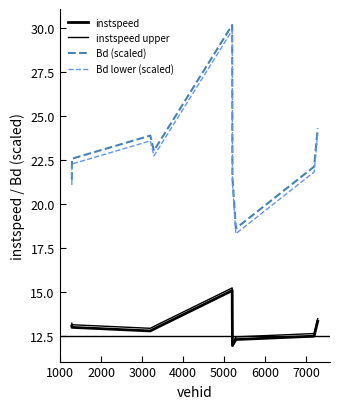

How many series are shown in this chart?

4